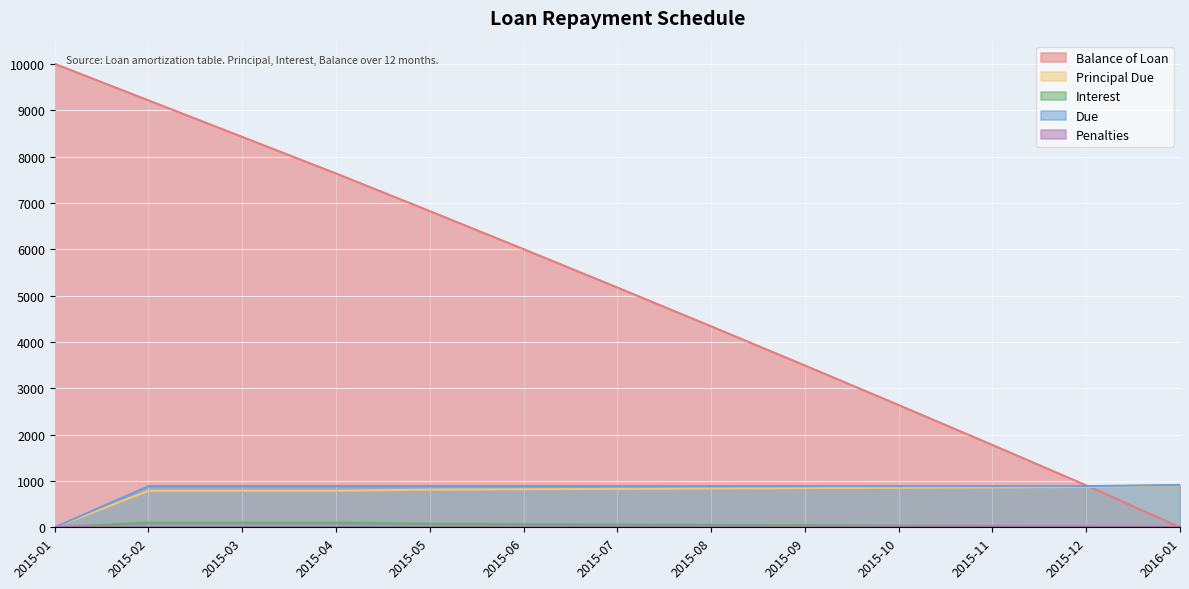

Which series changed the most between 2015-02 and 2015-03?

Balance of Loan